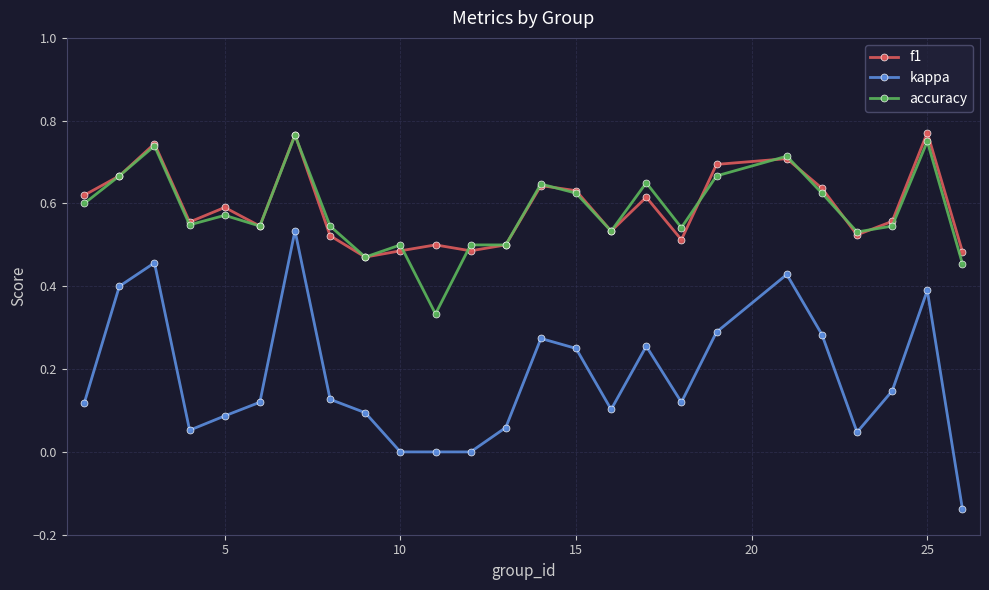

Which series has the largest range (max minus min)?

kappa